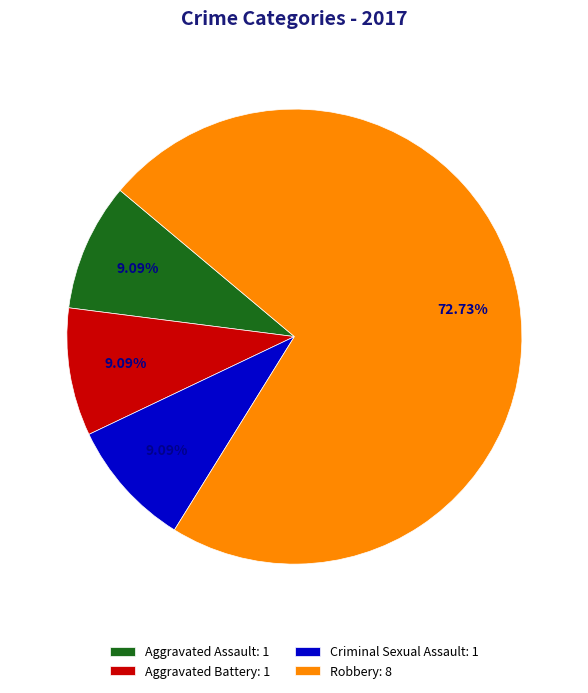

Is the sum of Robbery: 8 and Aggravated Assault: 1 greater than half?

Yes